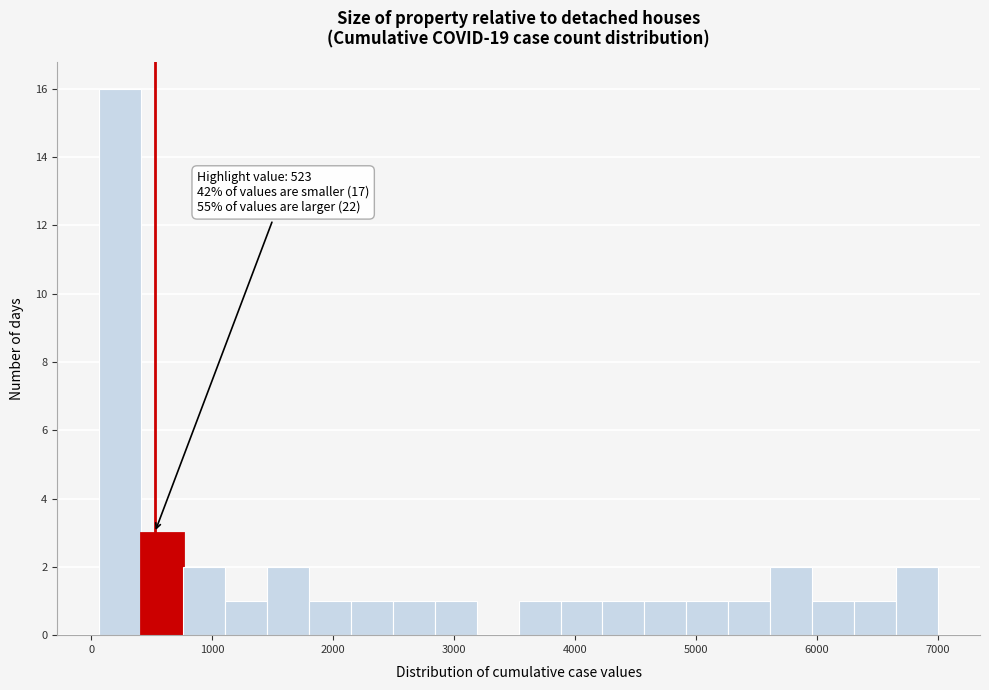

Around what value on the x-axis is the tallest bar? Give the approximate position of its centre, as read against the axis.

200